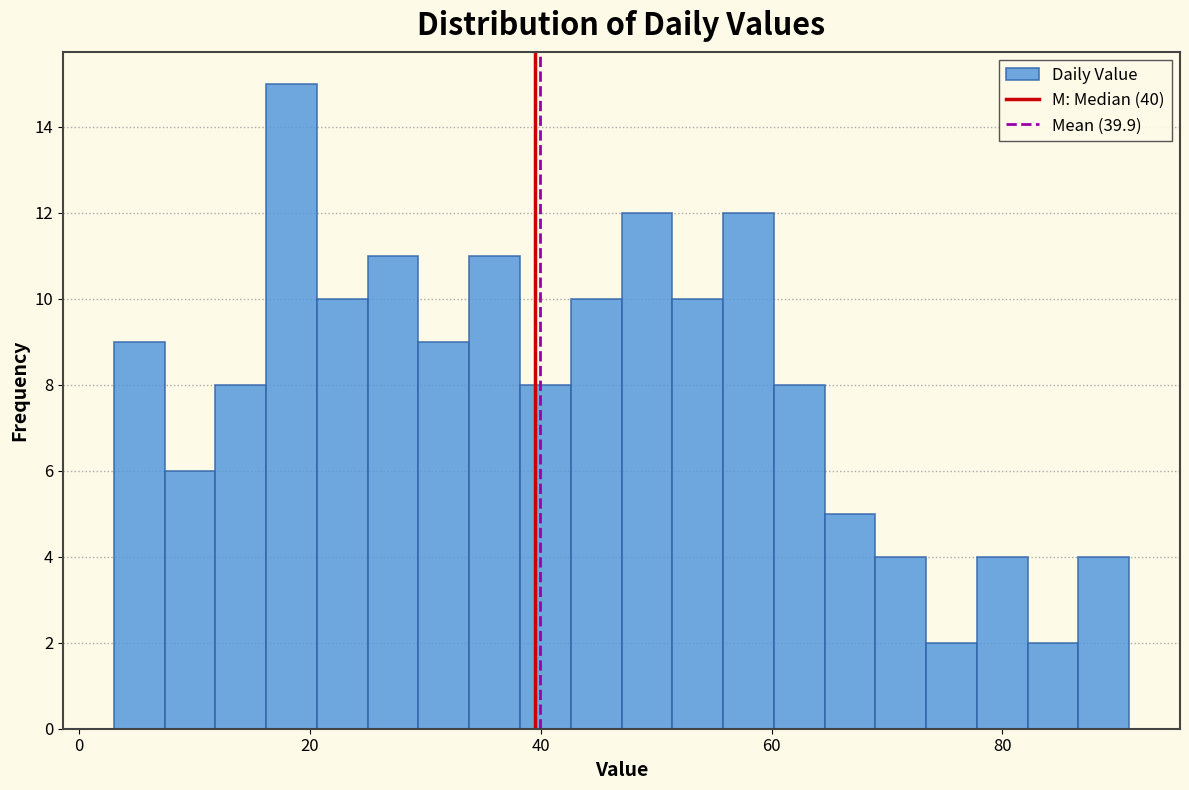

Around what value on the x-axis is the tallest bar? Give the approximate position of its centre, as read against the axis.

18